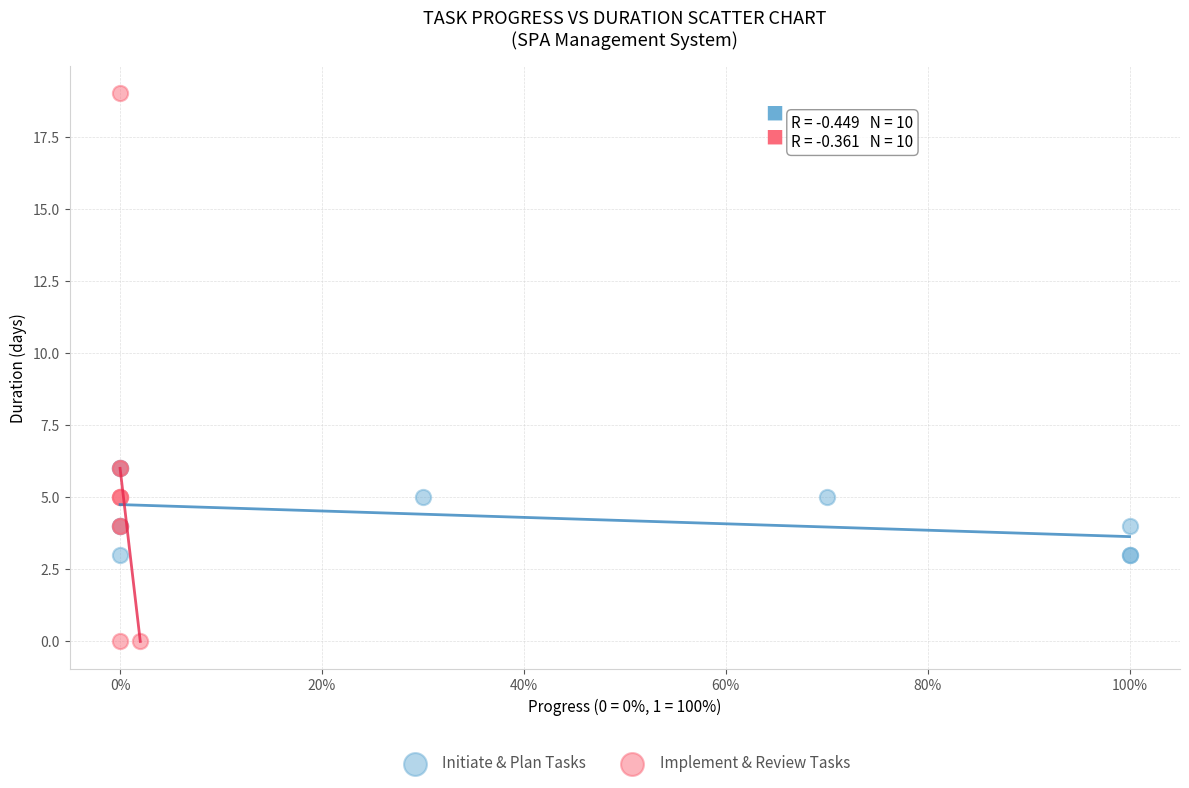

Which series contains the lowest Y value?

Implement & Review Tasks